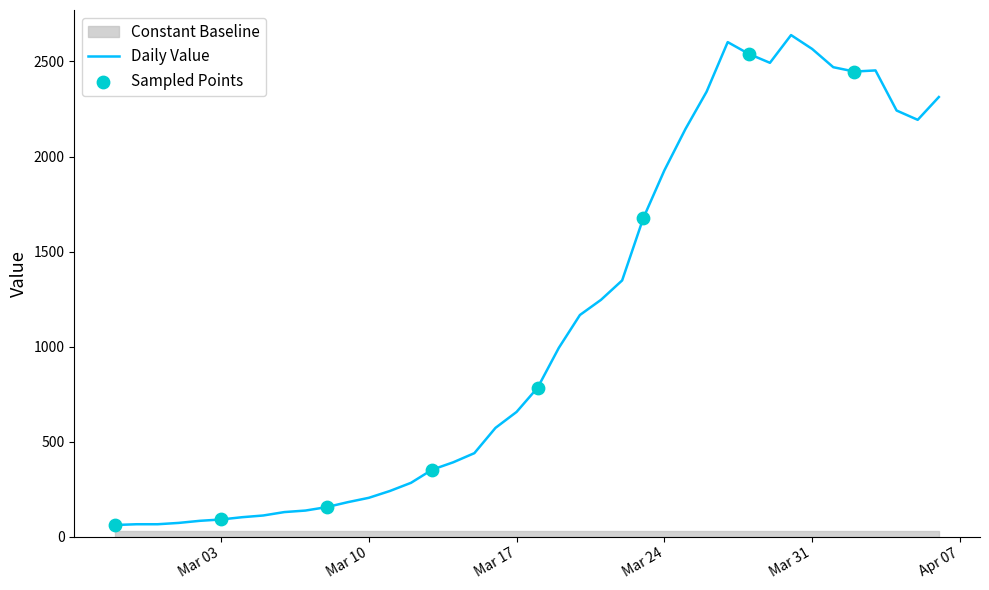

What is the minimum value for Daily Value?

61